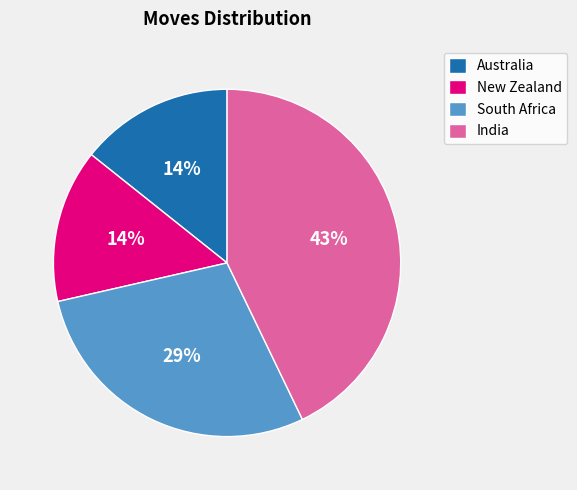

Does Australia account for over 50% of the chart?

No